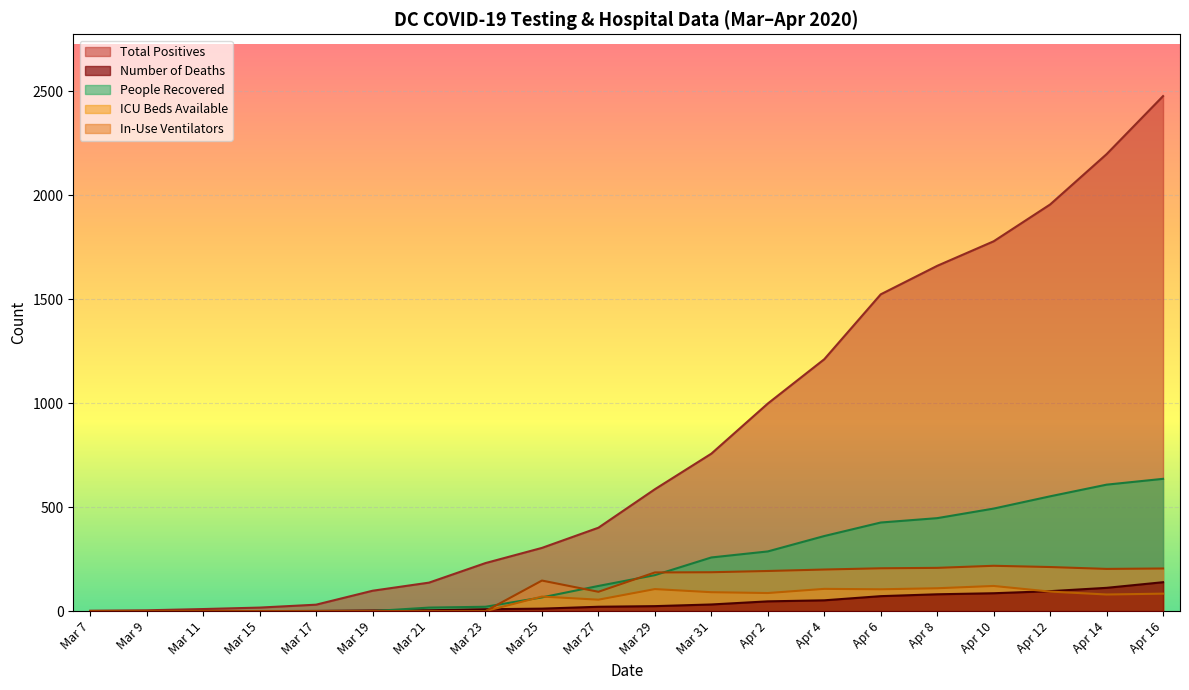

What position from the left is Mar 15?

4